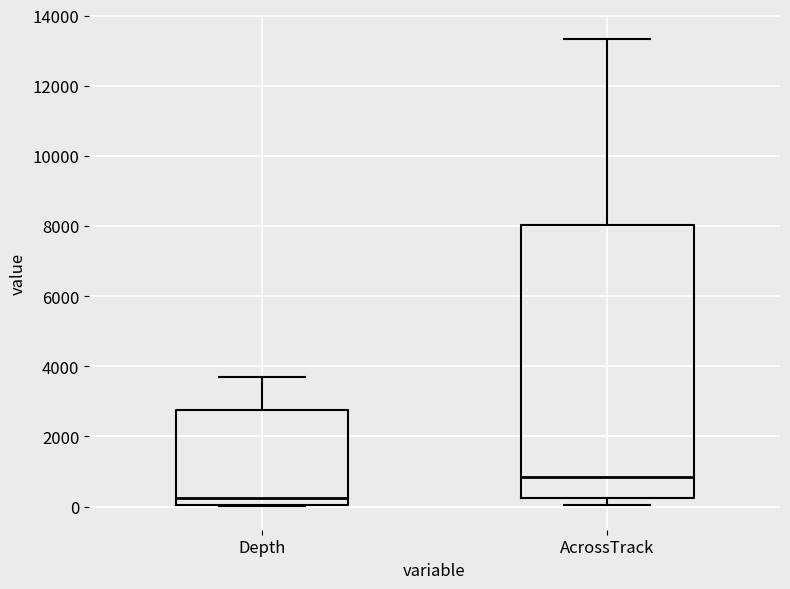

Where does the median line of the box for AcrossTrack sit on the y-axis? The values are not printed on the chart, so give them approximately, as read against the axis.

800